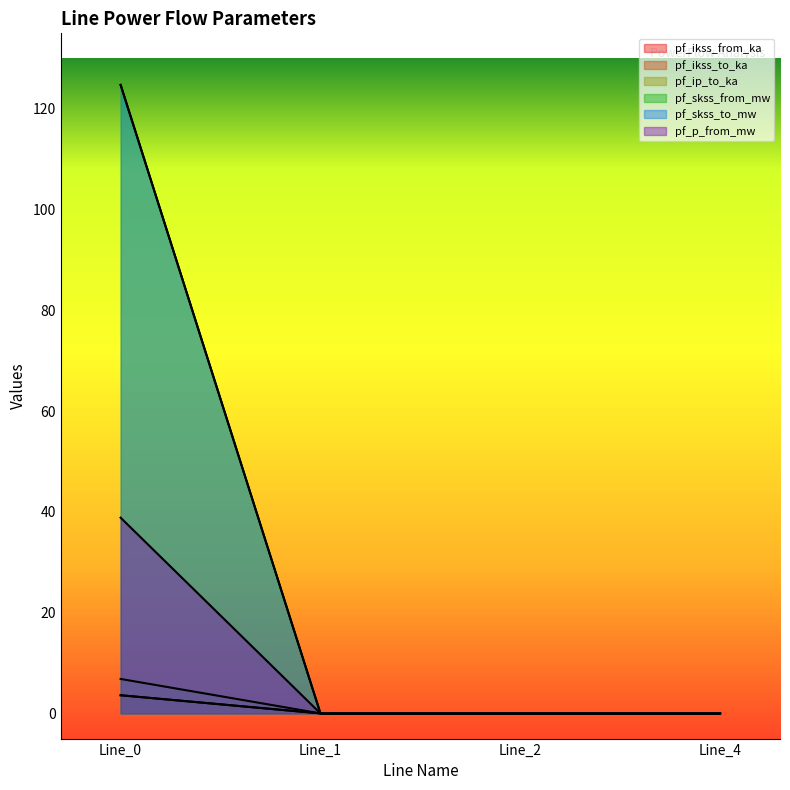

How many categories are shown in the chart?

4